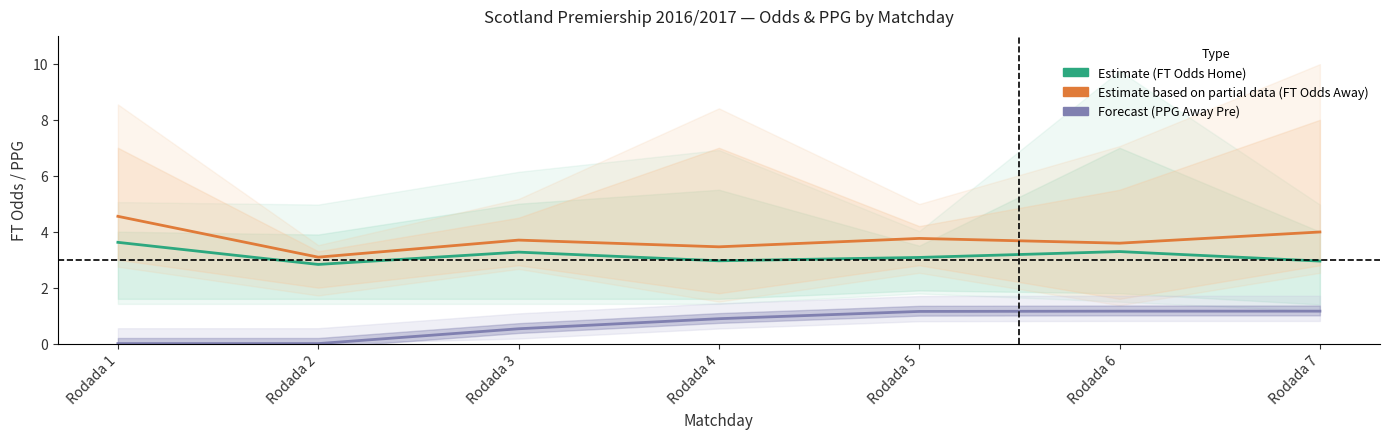

List the series in order of their overall mean, highest first.

Estimate based on partial data (FT Odds Away), Estimate (FT Odds Home), Forecast (PPG Away Pre)